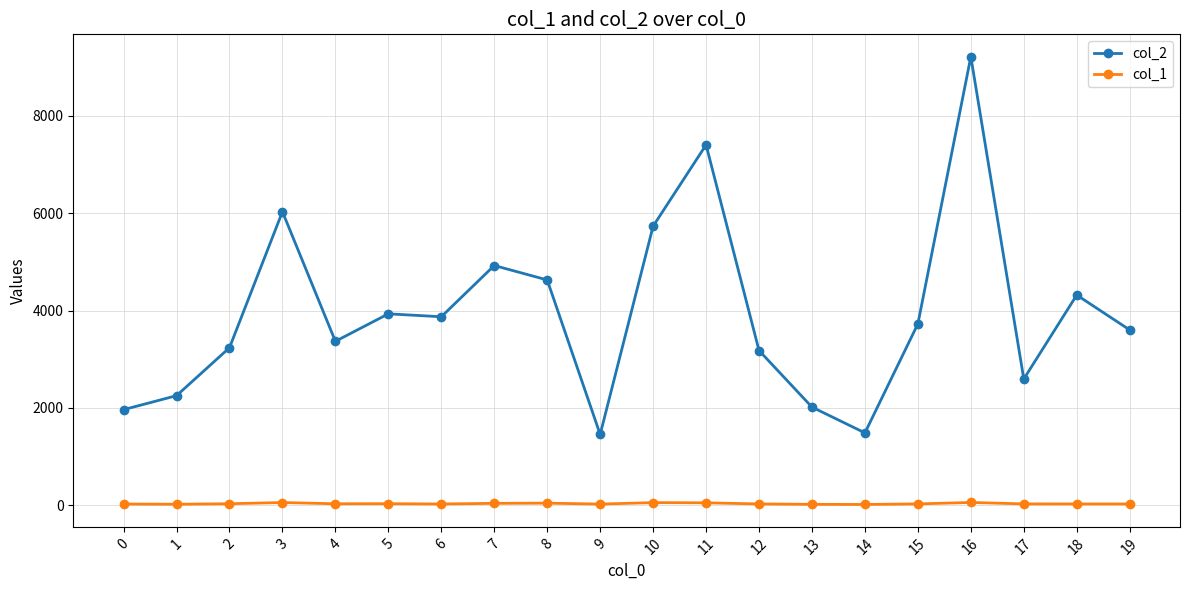

True or false: col_2 has more than 1 points higher than both neighbors.

True